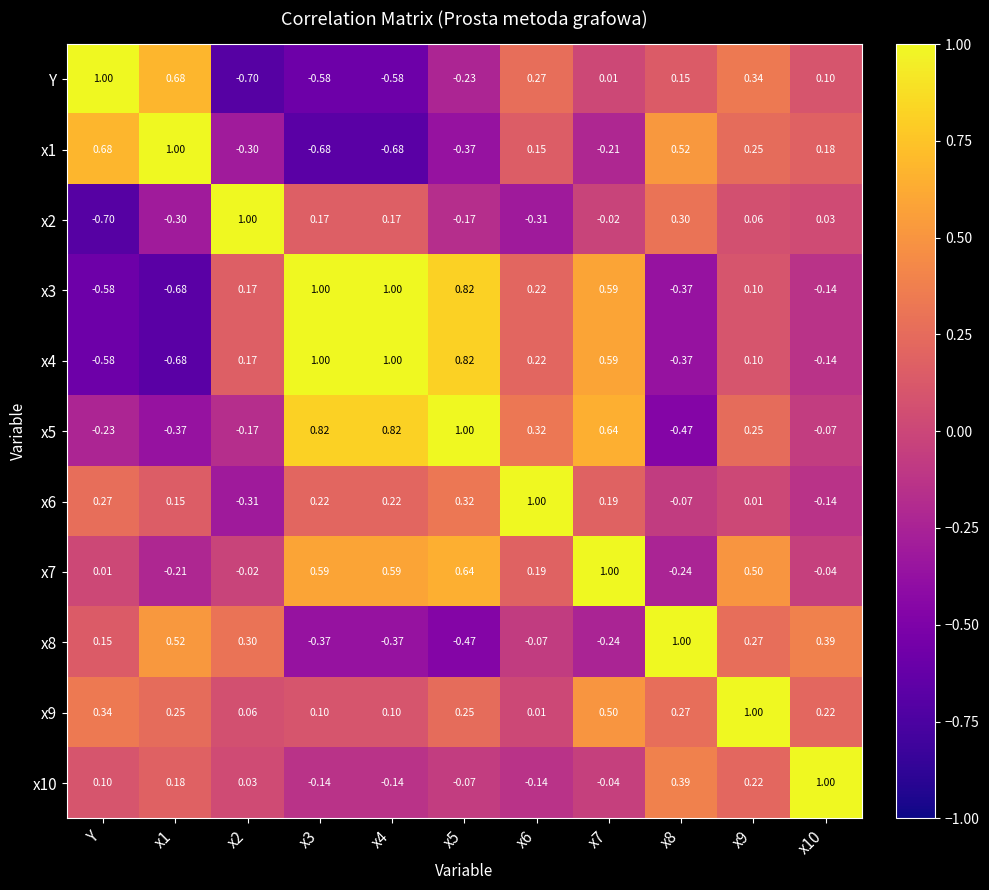

Is the value of Y at x4 greater than the value of x3 at x4?

No